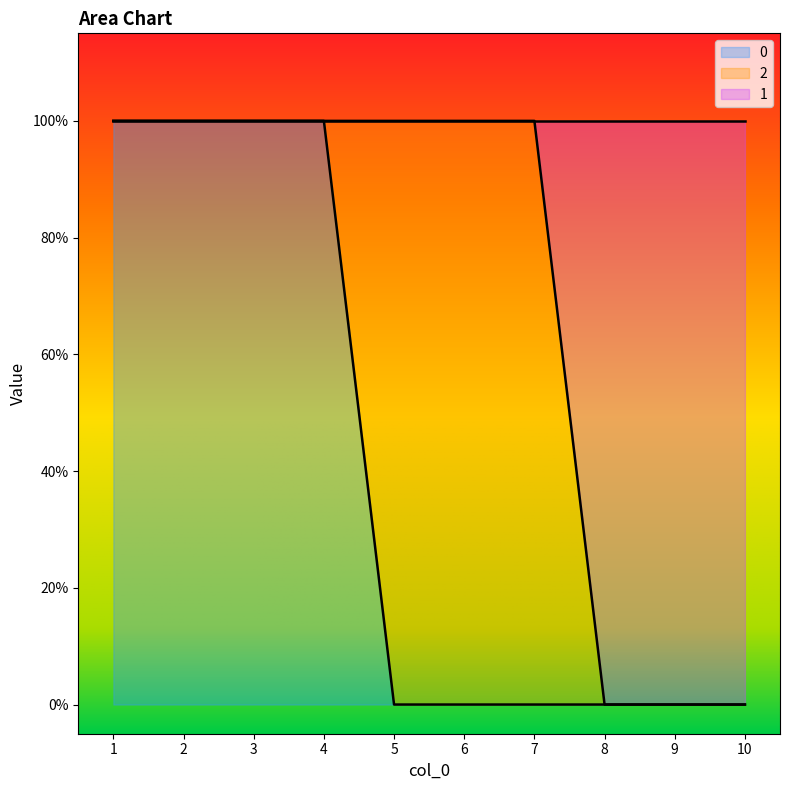

What is the sum of all 1 values?

7